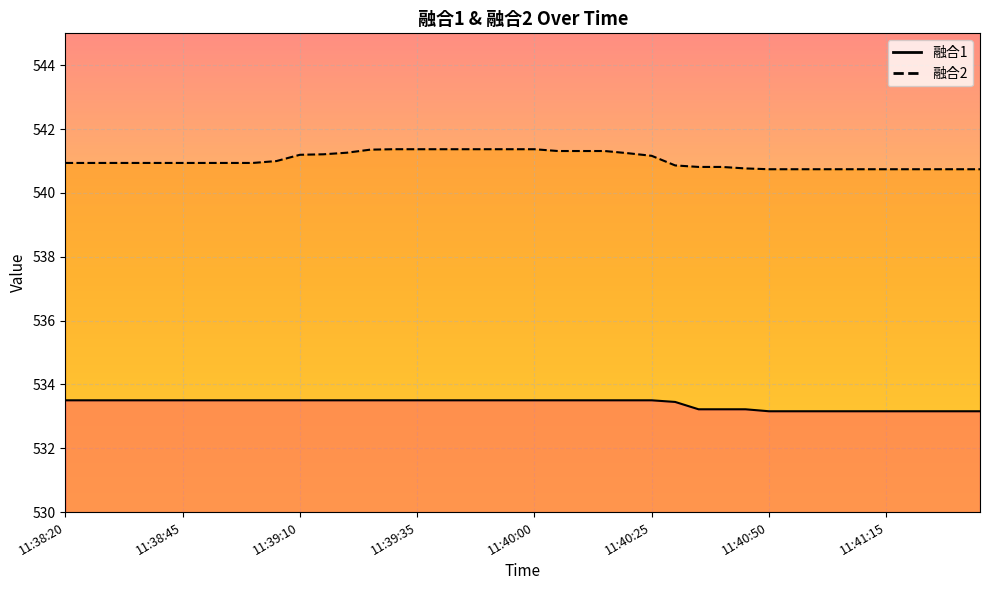

How many distinct data groups are displayed?

2